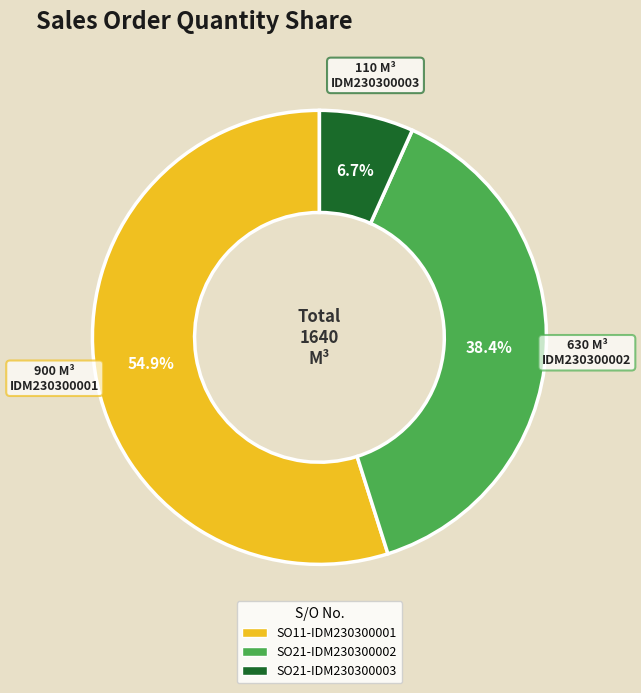

What percentage is NOT represented by SO21-IDM230300003?

93.3%